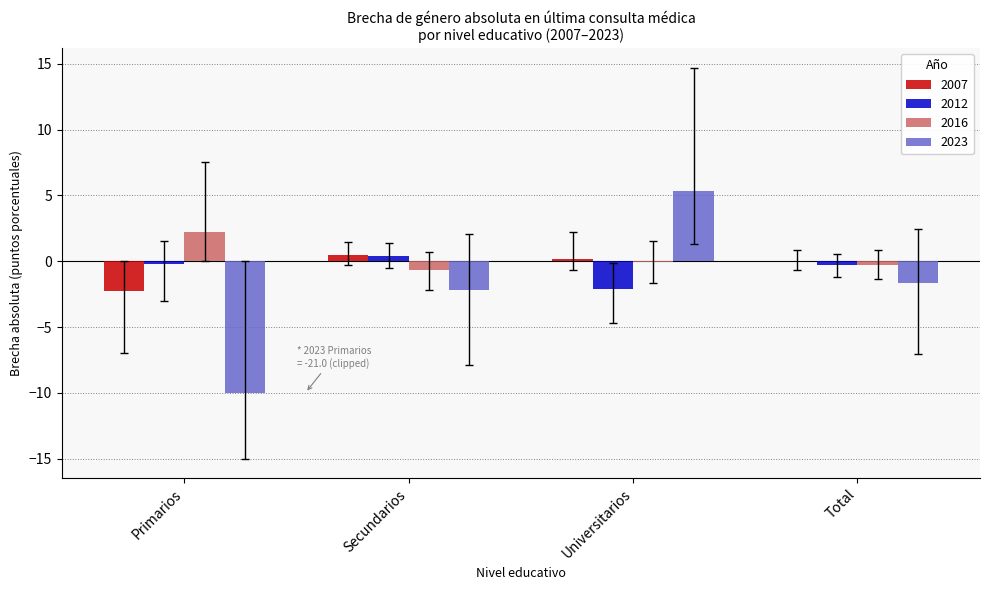

Is the value of 2016 at Primarios greater than the value of 2012 at Universitarios?

Yes